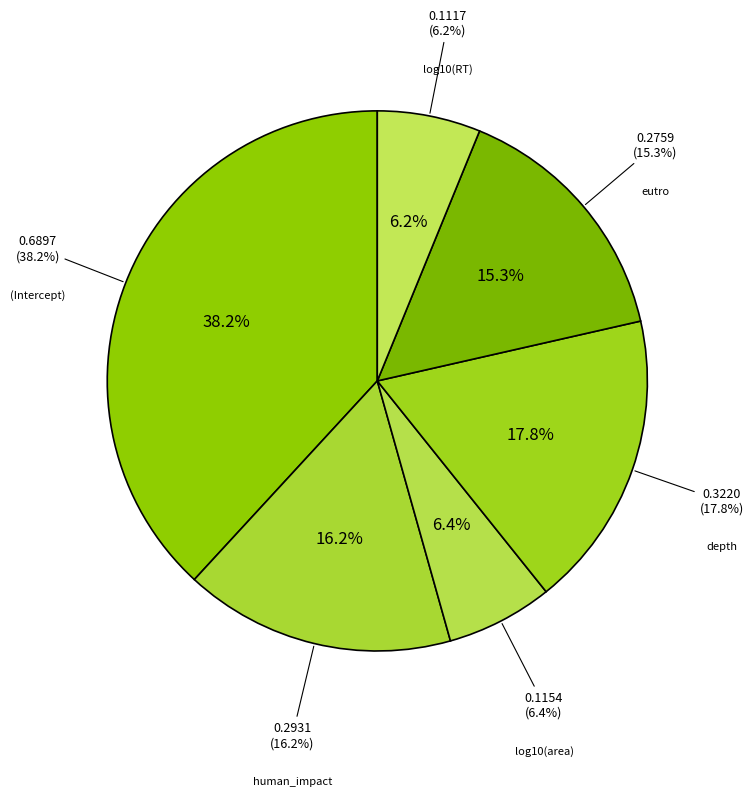

Count the number of slices in the pie.

6